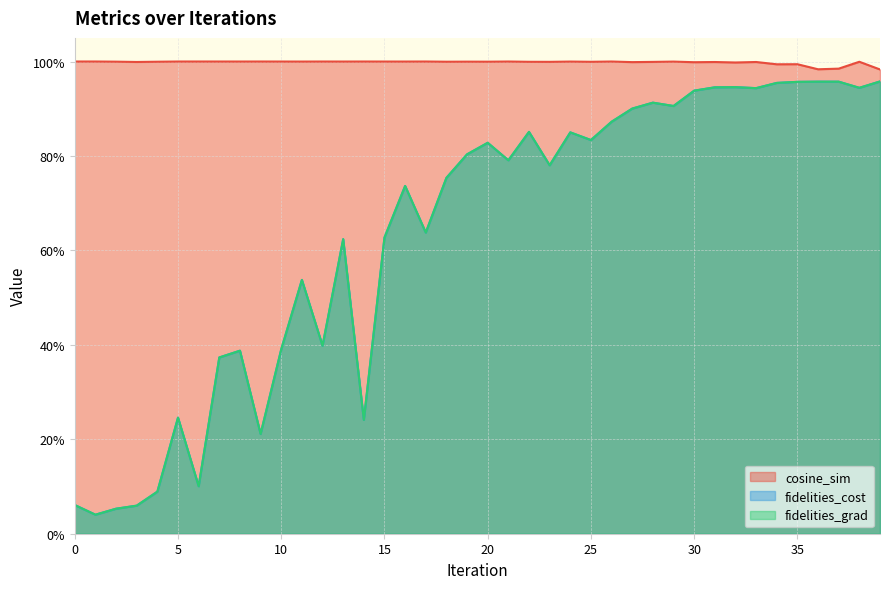

The value of cosine_sim at 36 is 1.8. True or false?

False